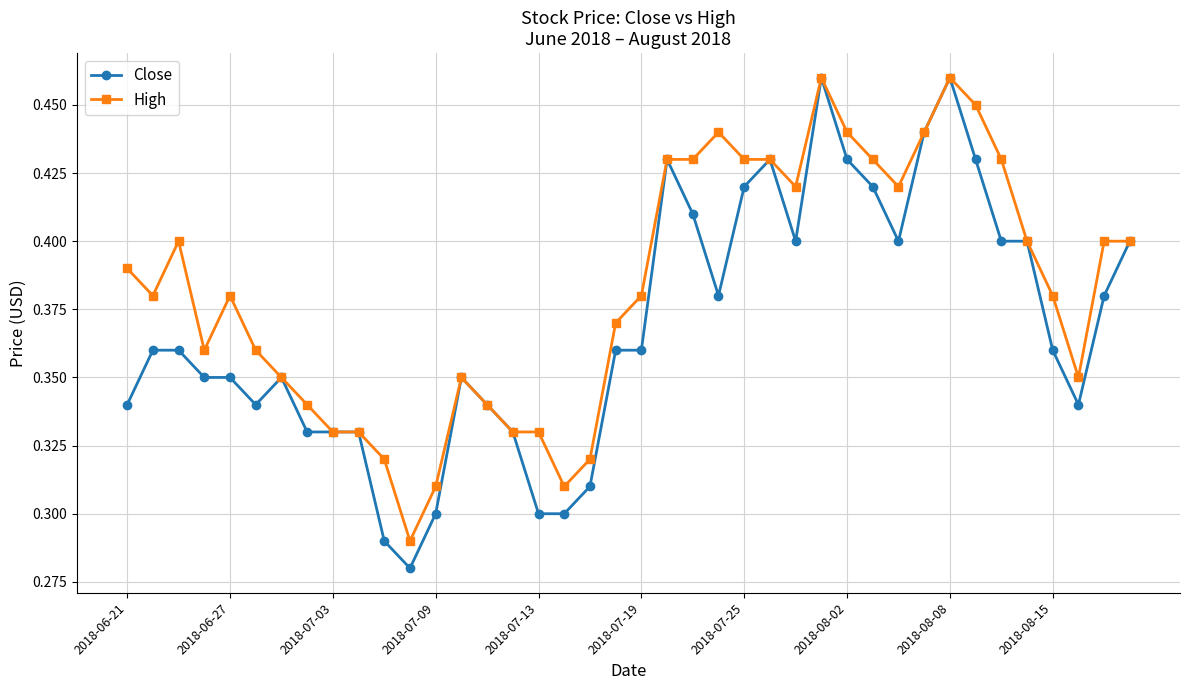

At how many categories does at least one series exceed 0?

40